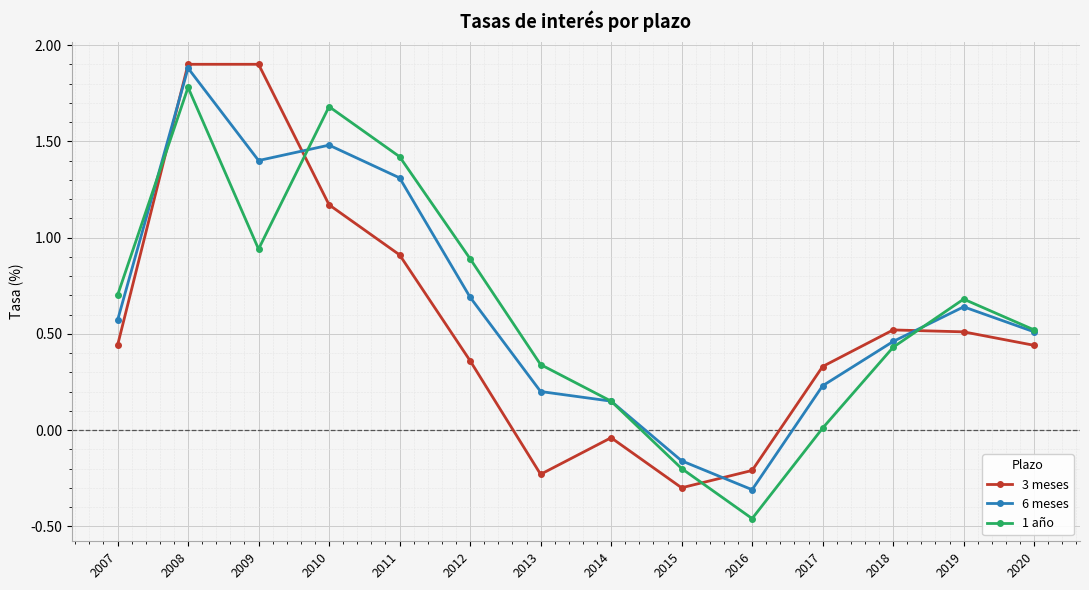

True or false: 6 meses has more than 0 points higher than both neighbors.

True